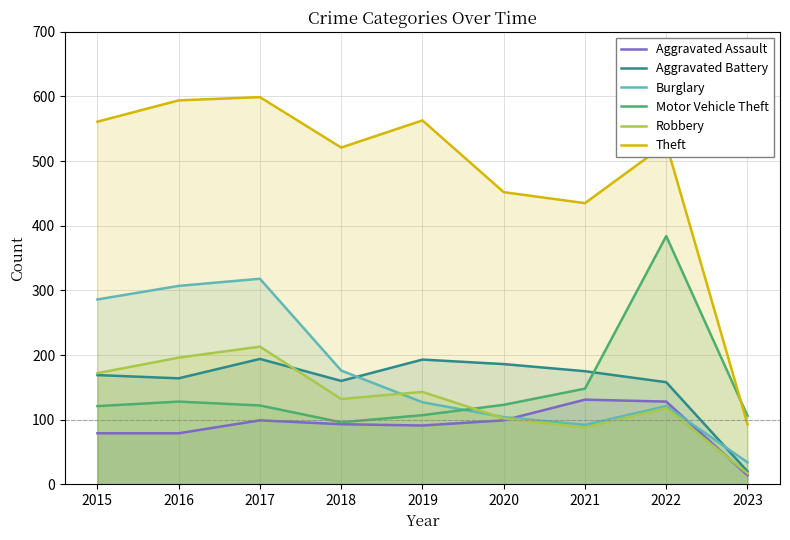

In Aggravated Assault, how many points are higher than both neighbors (excluding endpoints)?

2